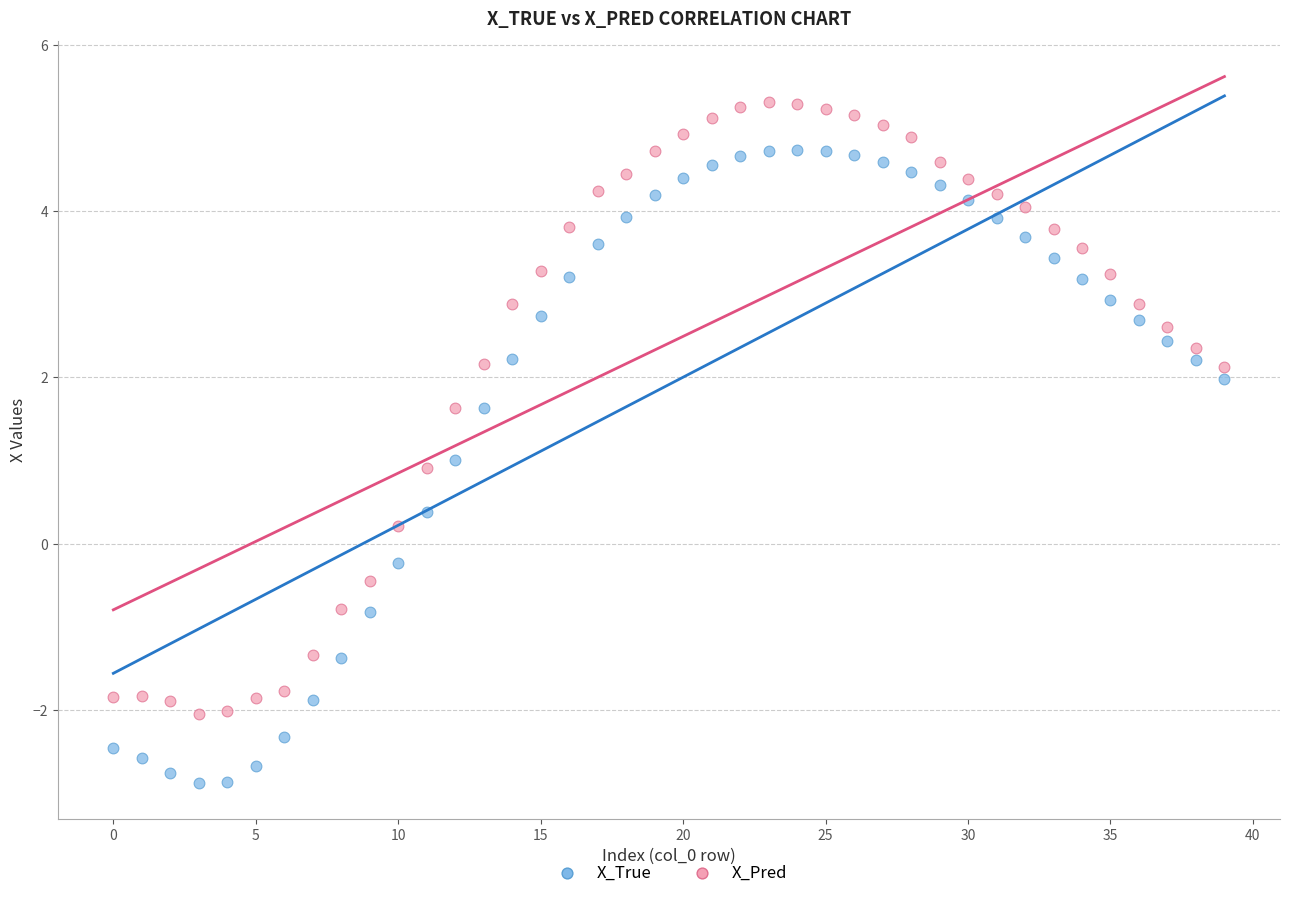

Which series has the widest spread of Y values?

X_True